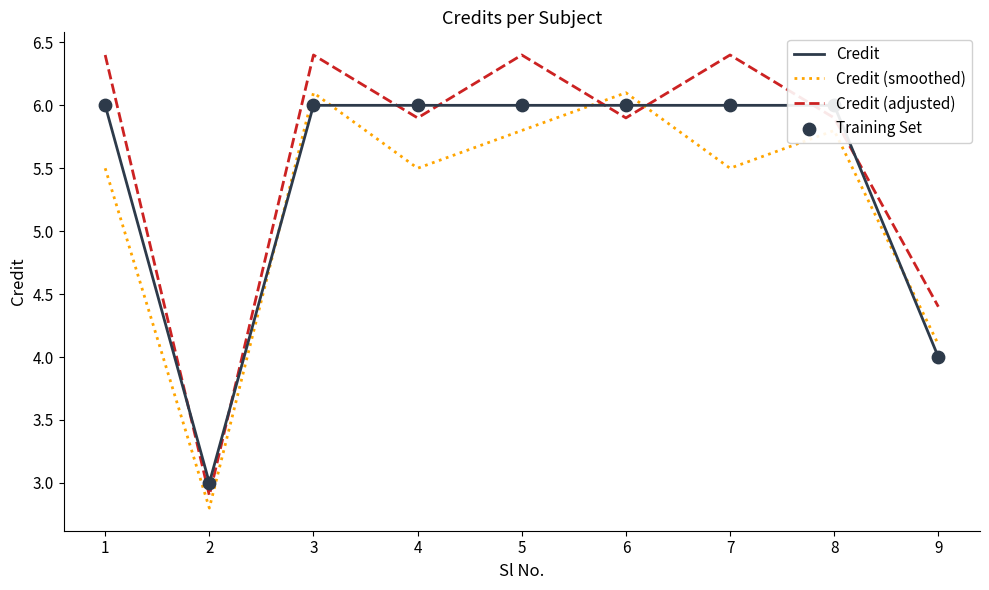

Which series contains the highest Y value?

Credit (adjusted)